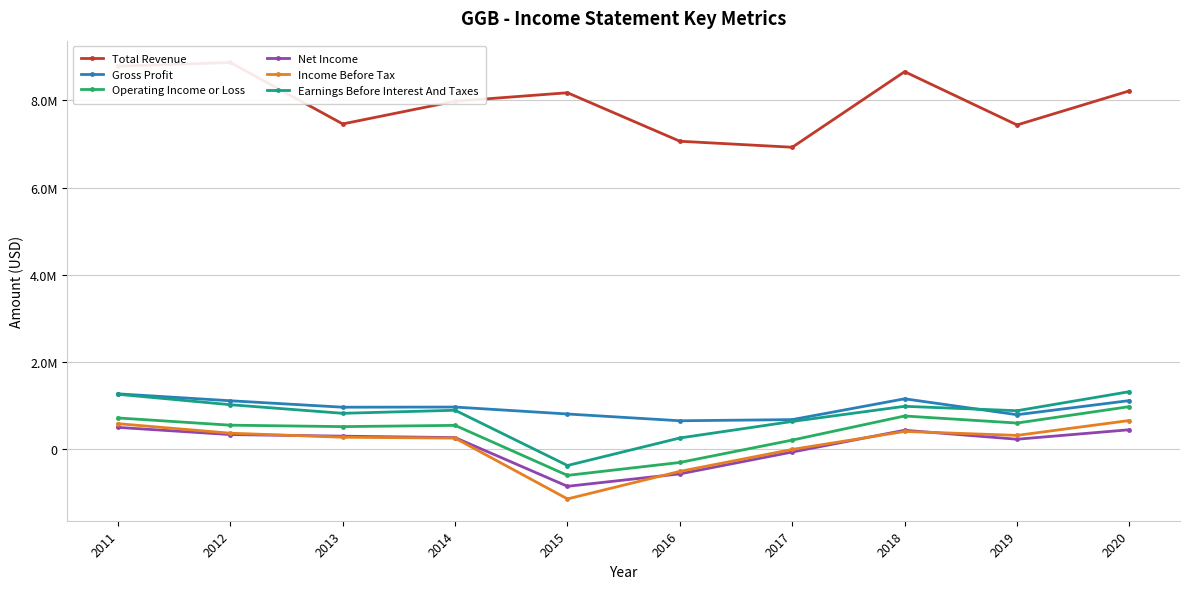

What are all the series names shown in the legend?

Total Revenue, Gross Profit, Operating Income or Loss, Net Income, Income Before Tax, Earnings Before Interest And Taxes